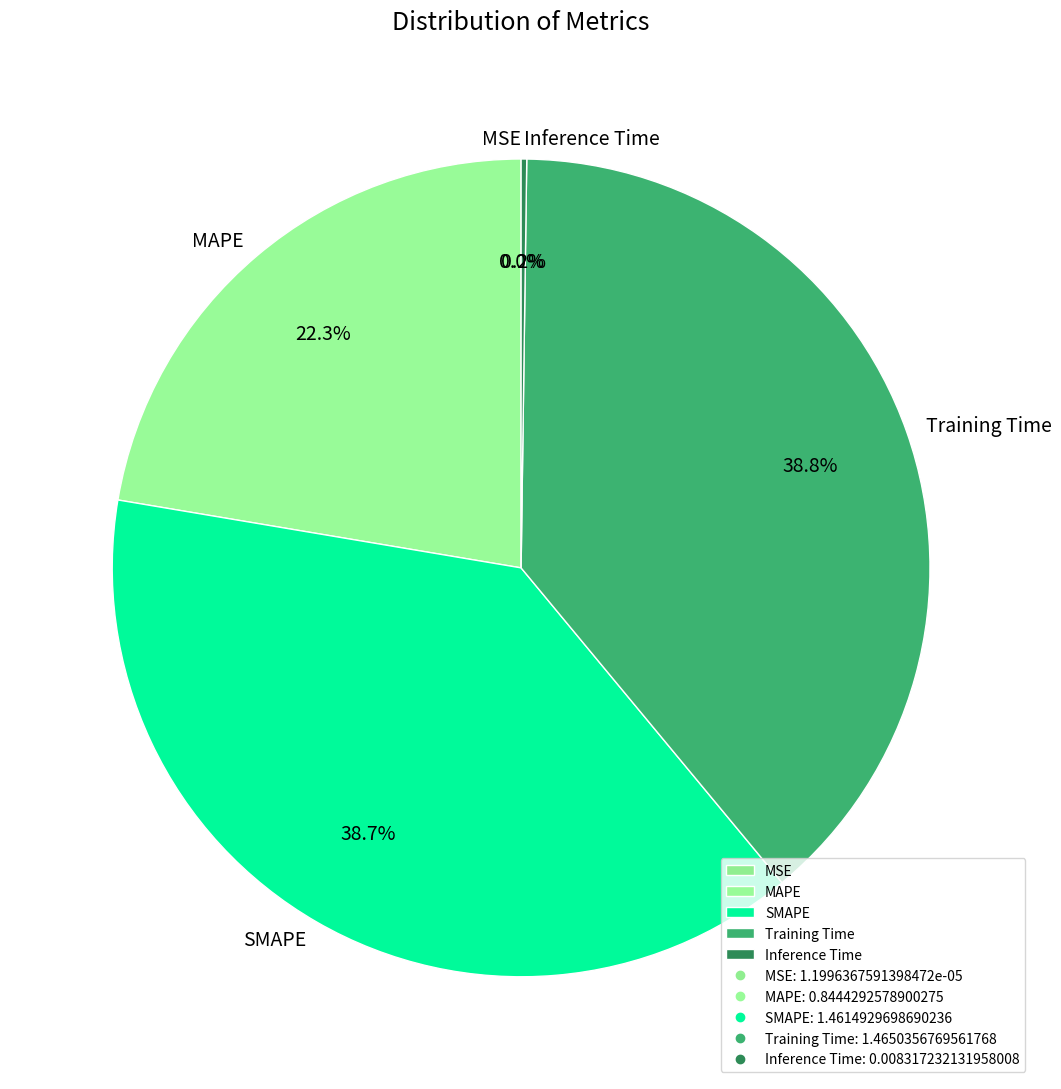

Does SMAPE account for over 50% of the chart?

No